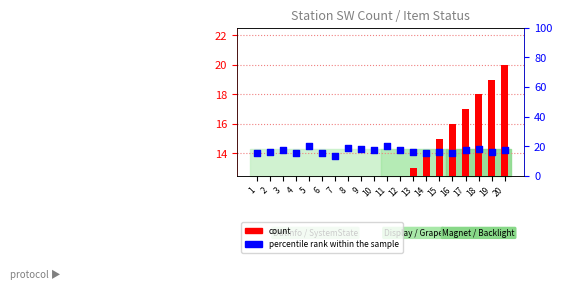

Which series reaches the minimum Y coordinate?

count